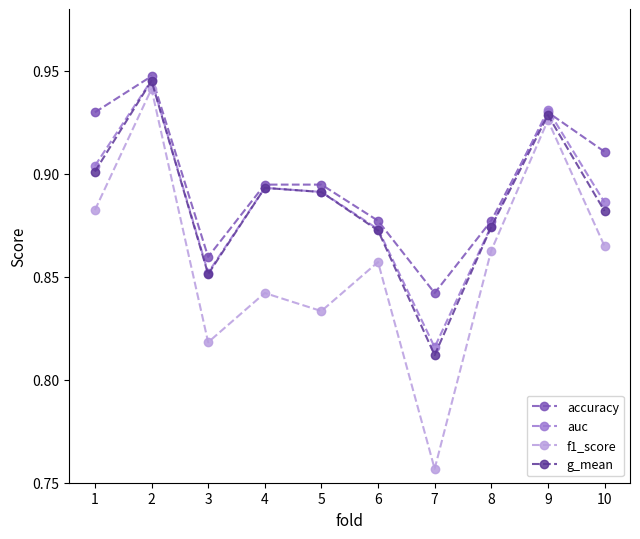

What are all the series names shown in the legend?

accuracy, auc, f1_score, g_mean